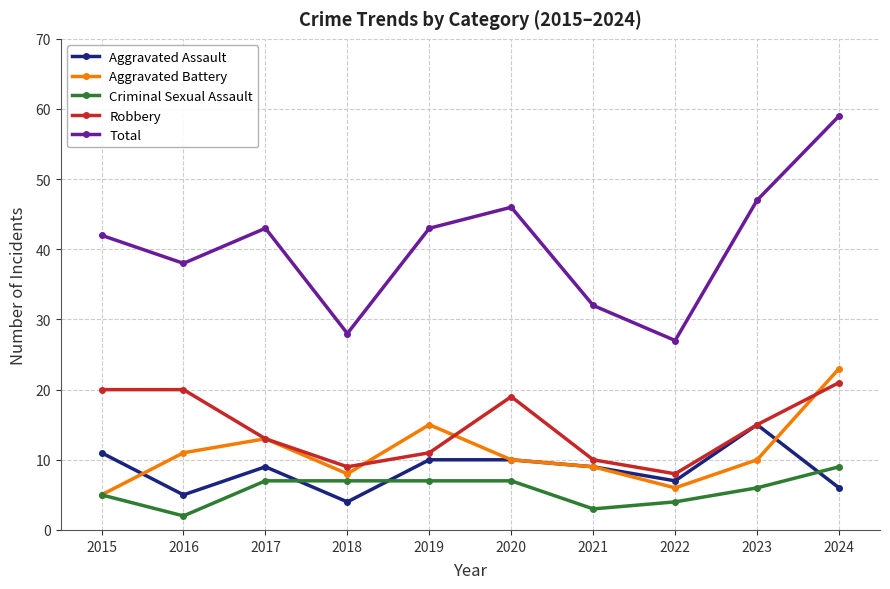

Reading left to right, transcribe all the data shown in this chart.

Aggravated Assault: 2015=11	2016=5	2017=9	2018=4	2019=10	2020=10	2021=9	2022=7	2023=15	2024=6
Aggravated Battery: 2015=5	2016=11	2017=13	2018=8	2019=15	2020=10	2021=9	2022=6	2023=10	2024=23
Criminal Sexual Assault: 2015=5	2016=2	2017=7	2018=7	2019=7	2020=7	2021=3	2022=4	2023=6	2024=9
Robbery: 2015=20	2016=20	2017=13	2018=9	2019=11	2020=19	2021=10	2022=8	2023=15	2024=21
Total: 2015=42	2016=38	2017=43	2018=28	2019=43	2020=46	2021=32	2022=27	2023=47	2024=59